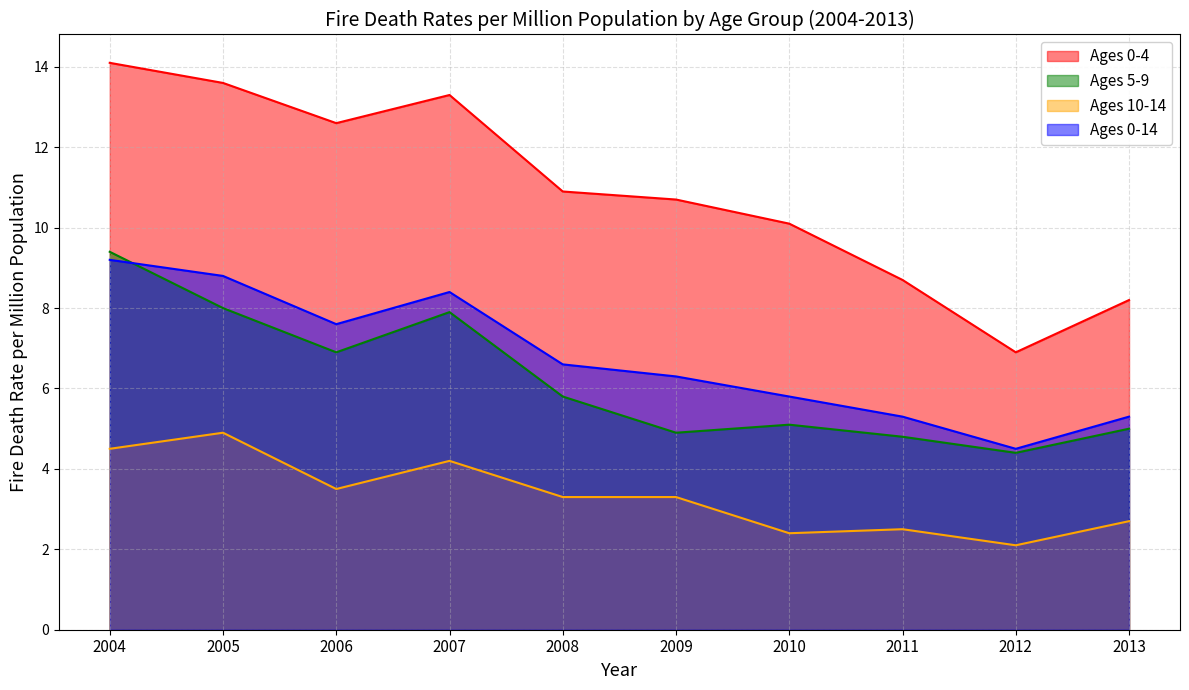

True or false: Ages 5-9 has a value of 5.1 at 2010.

True